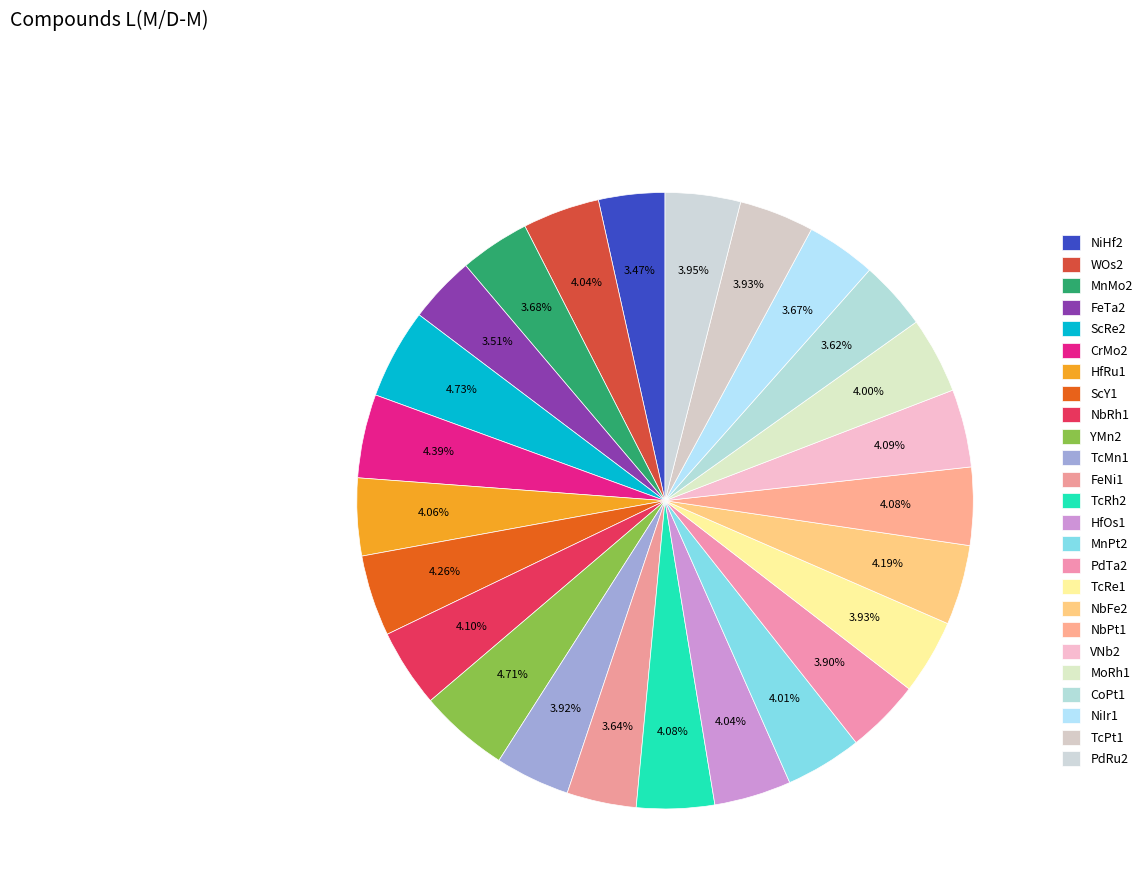

How many segments does this pie chart have?

25